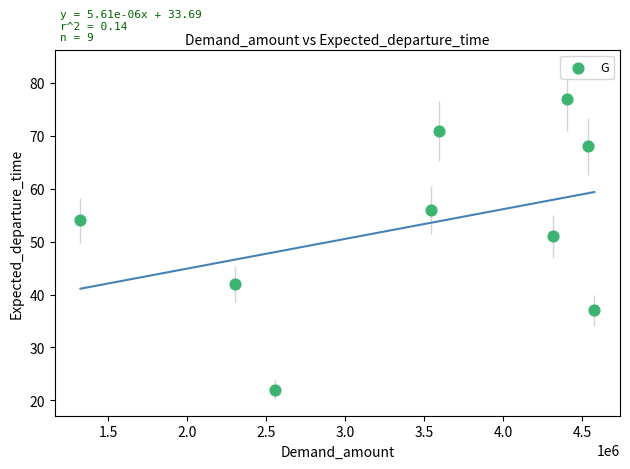

What is the average X value?

3461497